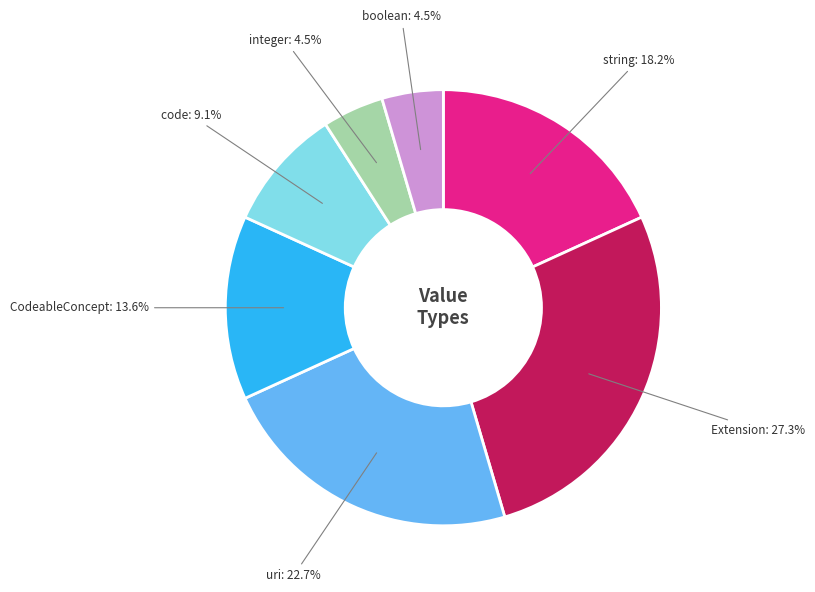

Is there any slice that represents more than half of the pie?

No